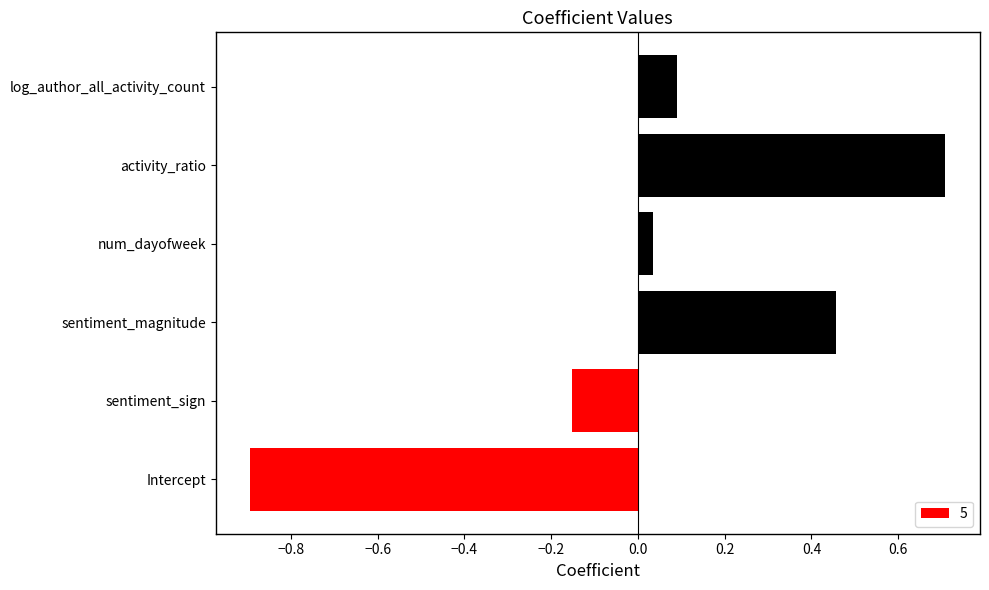

Where is the data nearest to the value 0?

num_dayofweek